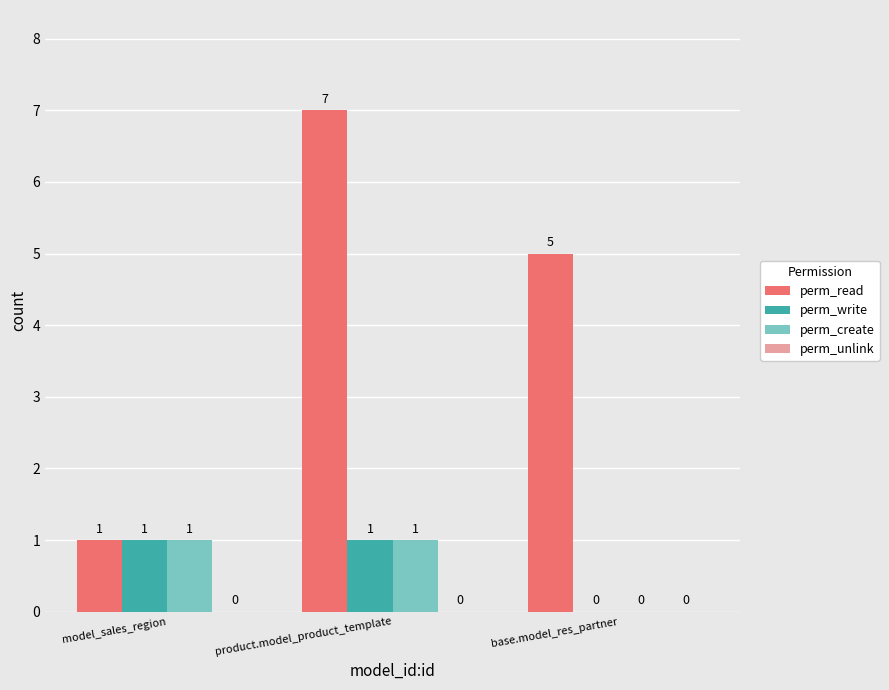

How many positive values does the perm_create series have?

2